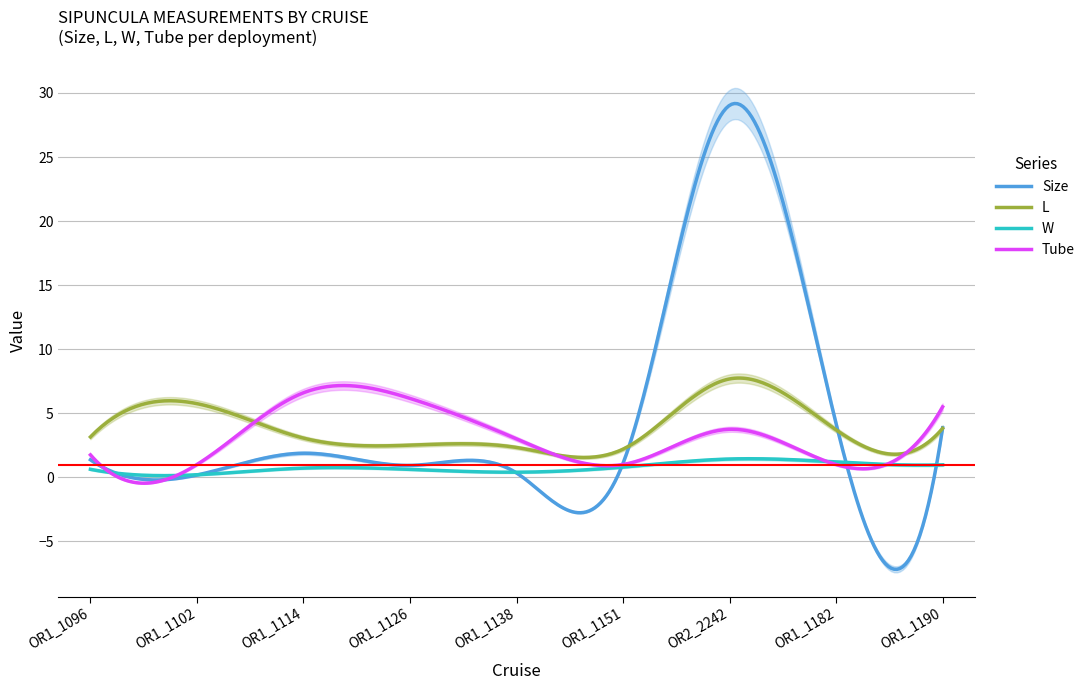

Which category has the lowest value across all series?

OR1_1102